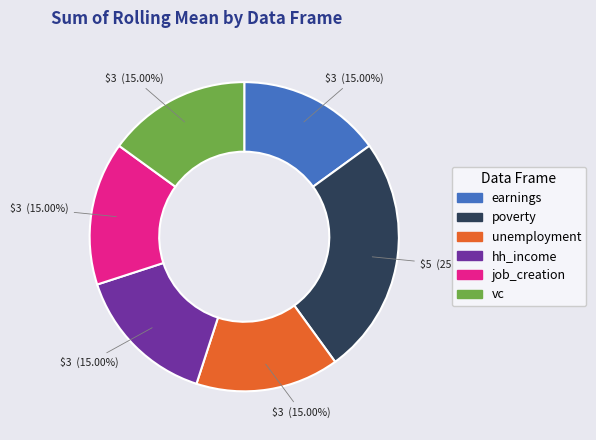

What is the largest slice in the pie chart?

poverty